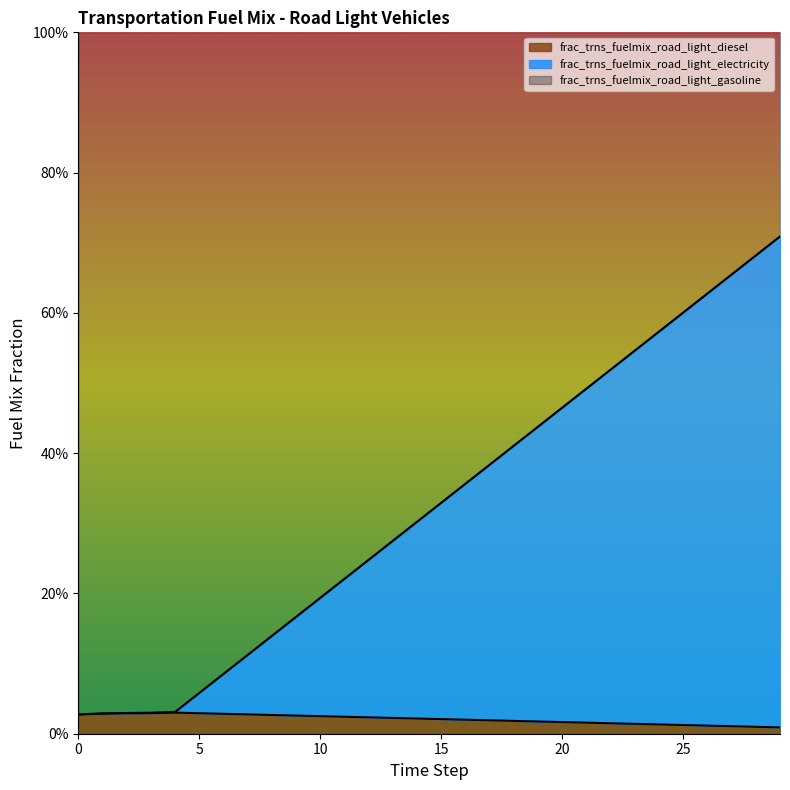

At how many categories does at least one series exceed 0?

30